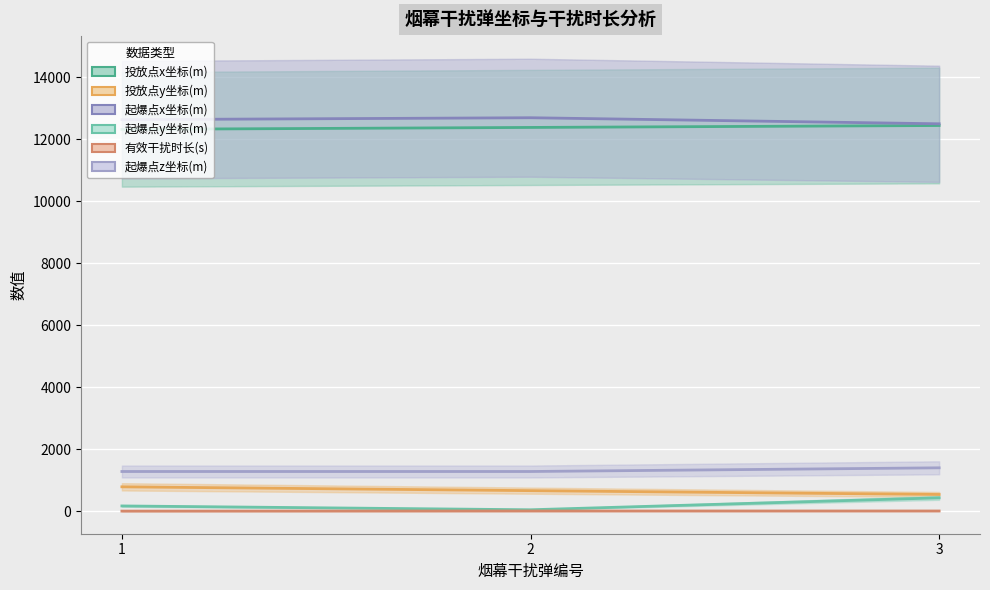

Is the value of 投放点y坐标(m) at 2 greater than the value of 有效干扰时长(s) at 1?

Yes